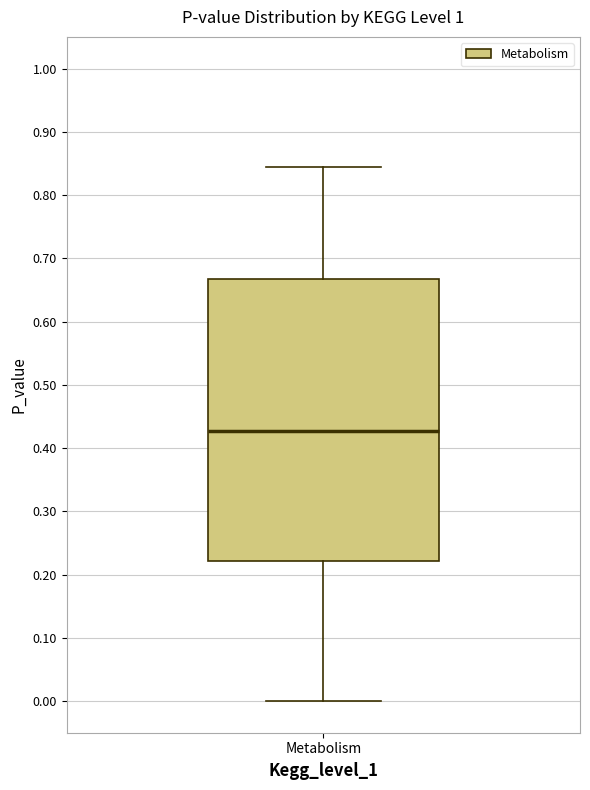

Where is the upper edge of the box for Metabolism on the y-axis? The values are not printed on the chart, so give them approximately, as read against the axis.

0.67